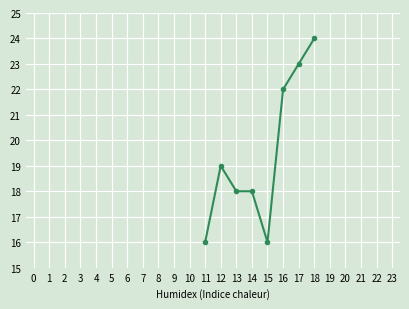

How many values are below 19?

4